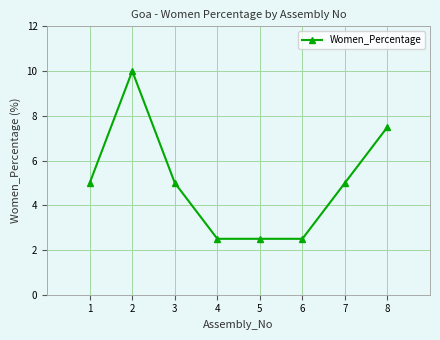

True or false: there are more than 0 points higher than both neighbors.

True